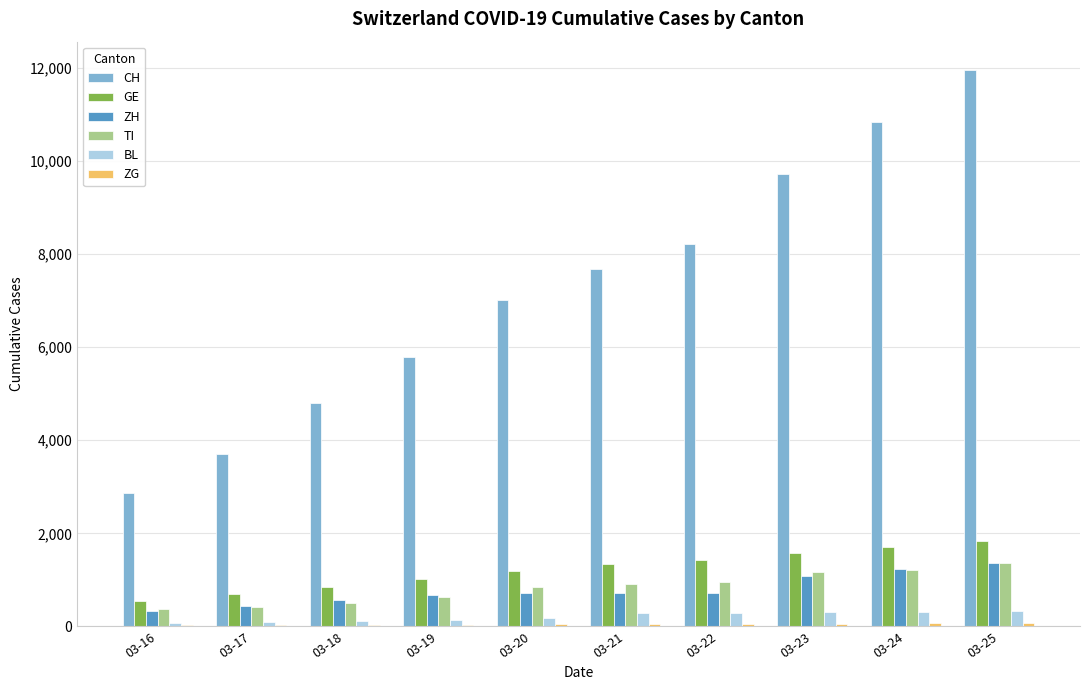

Which series changed the most between 03-19 and 03-25?

CH